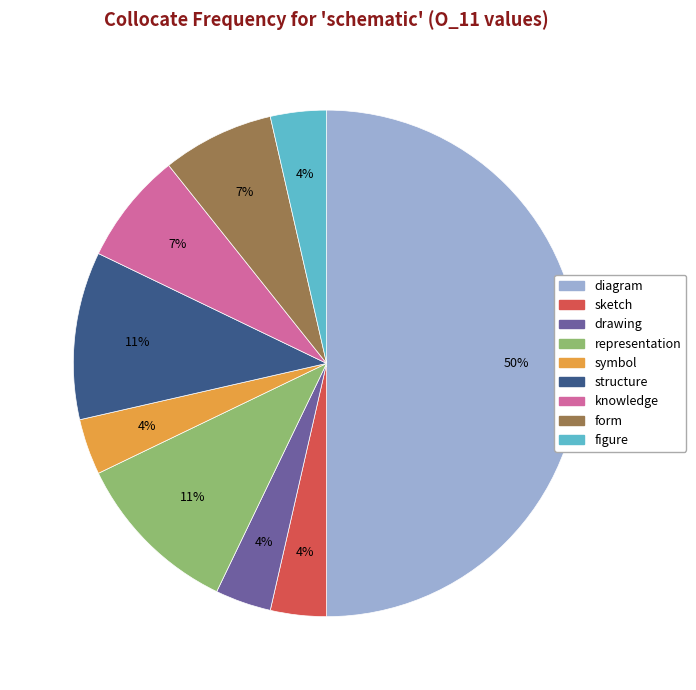

To the nearest percent, what is the average slice percentage?

11%